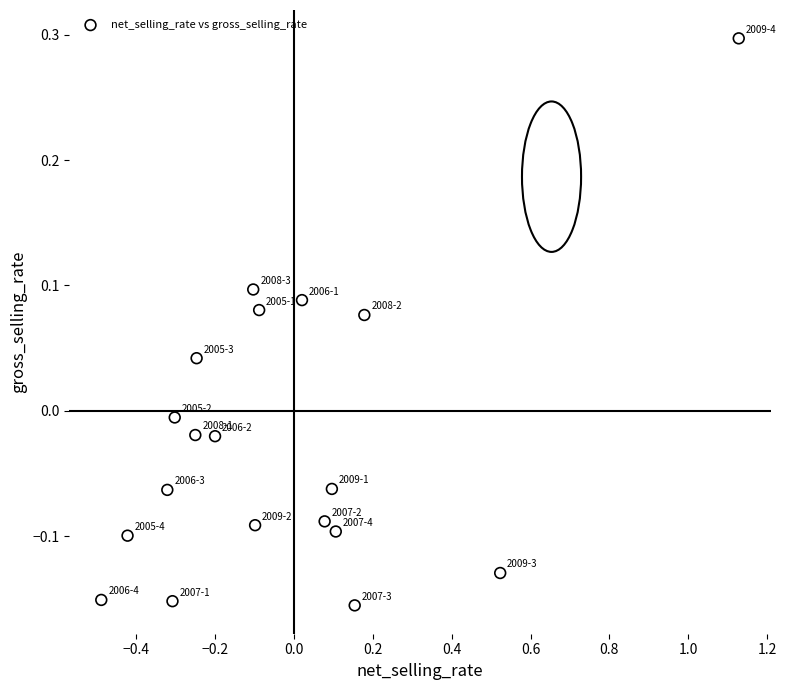

What is the range of Y values (max minus min)?

0.5